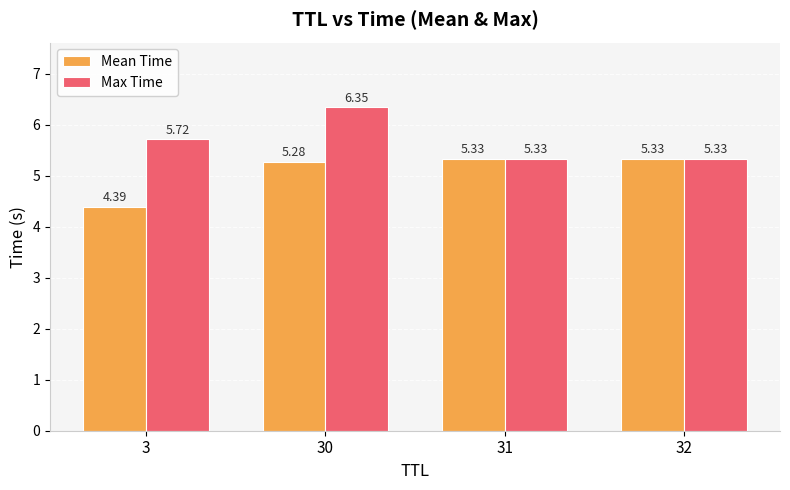

Rank the series by their maximum value, from lowest to highest.

Mean Time, Max Time